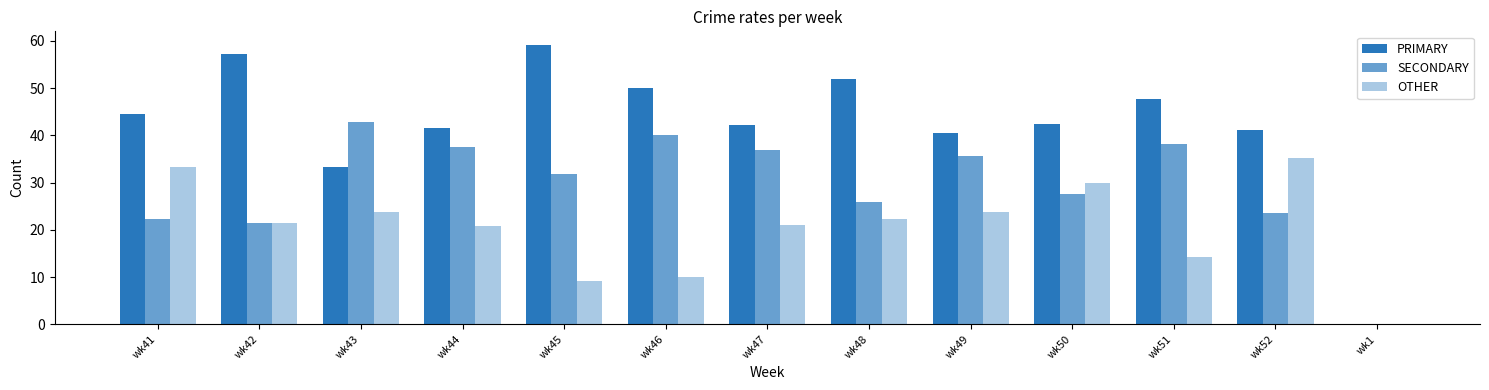

Count the number of data series in this chart.

3